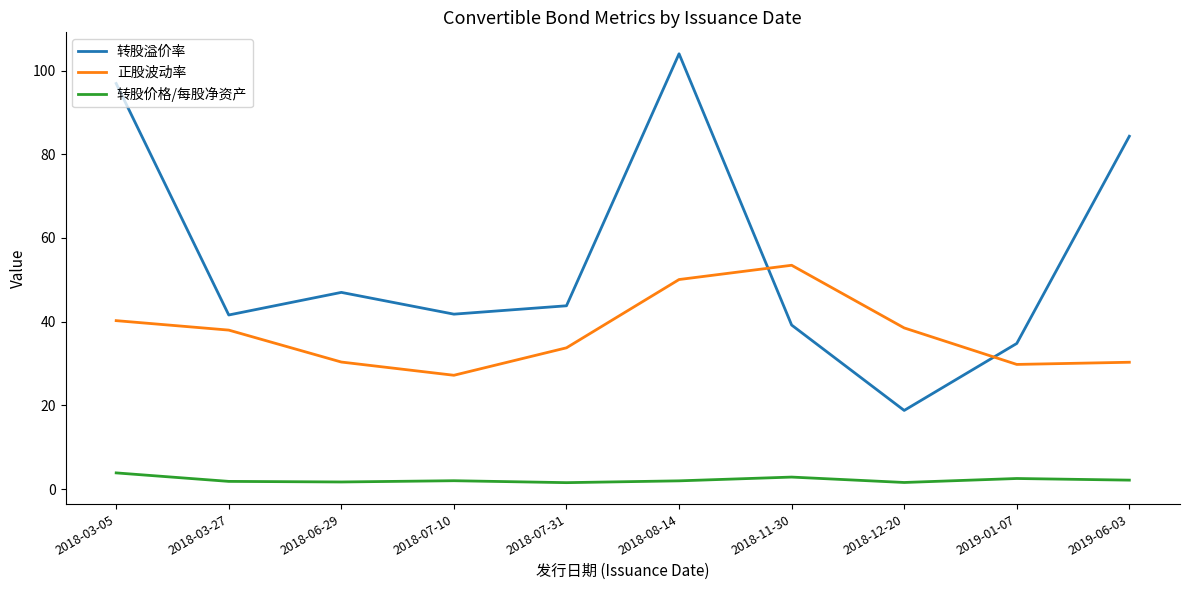

Which series changed the most between 2018-06-29 and 2018-07-10?

转股溢价率